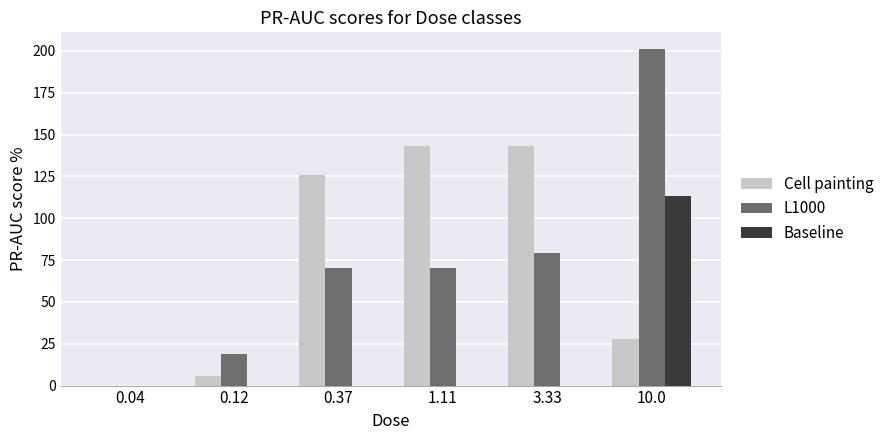

The value of L1000 at 1.11 is 70. True or false?

True